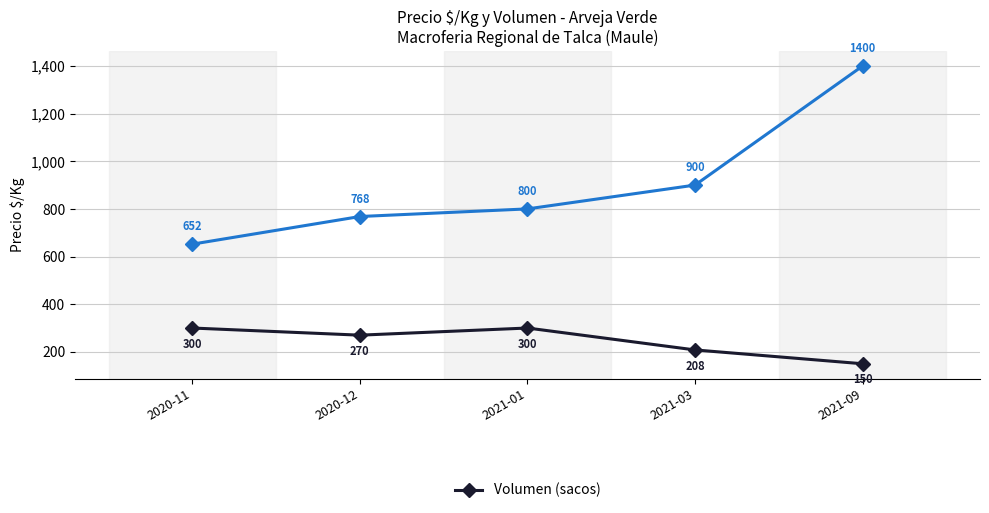

Reading left to right, transcribe all the data shown in this chart.

Precio $/Kg: 2020-11=652	2020-12=768	2021-01=800	2021-03=900	2021-09=1400
Volumen (sacos): 2020-11=300	2020-12=270	2021-01=300	2021-03=208	2021-09=150